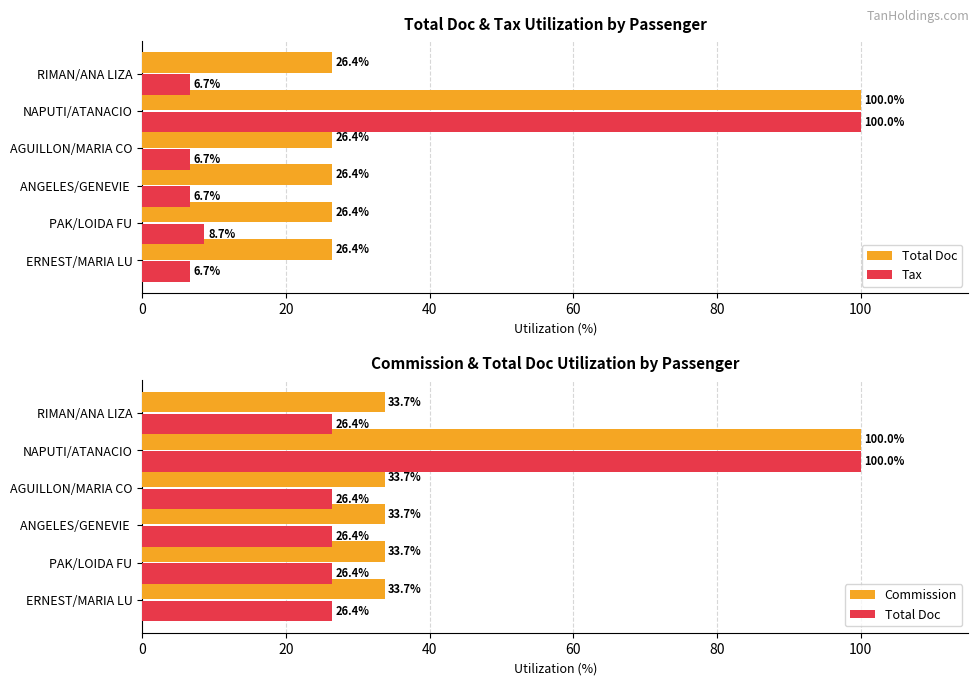

Which series has the widest spread of values?

Tax